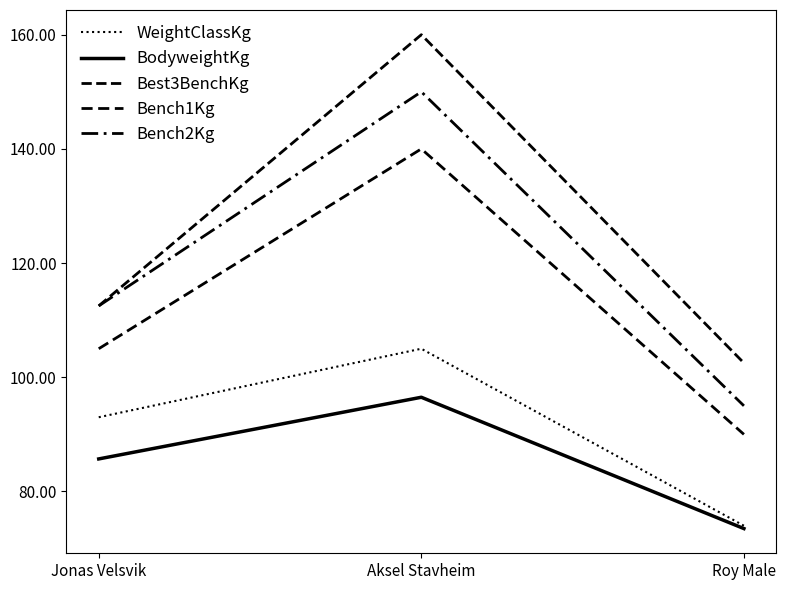

Reading left to right, extract all data points from this chart.

WeightClassKg: 93.0	105.0	74.0
BodyweightKg: 85.7	96.5	73.5
Best3BenchKg: 112.5	160.0	102.5
Bench1Kg: 105.0	140.0	90.0
Bench2Kg: 112.5	150.0	95.0